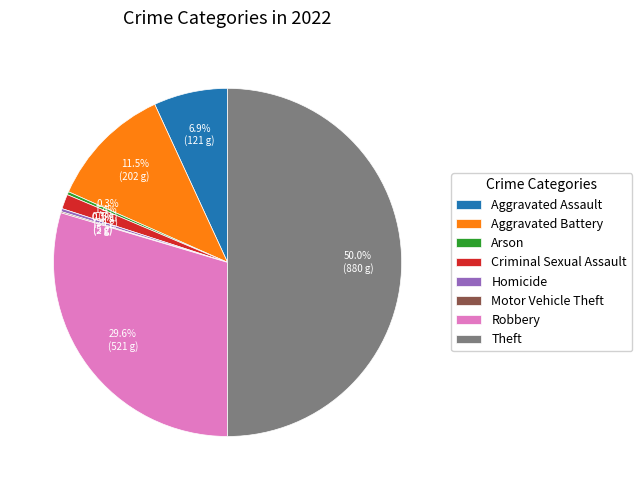

True or false: Theft accounts for 50% of the total.

True